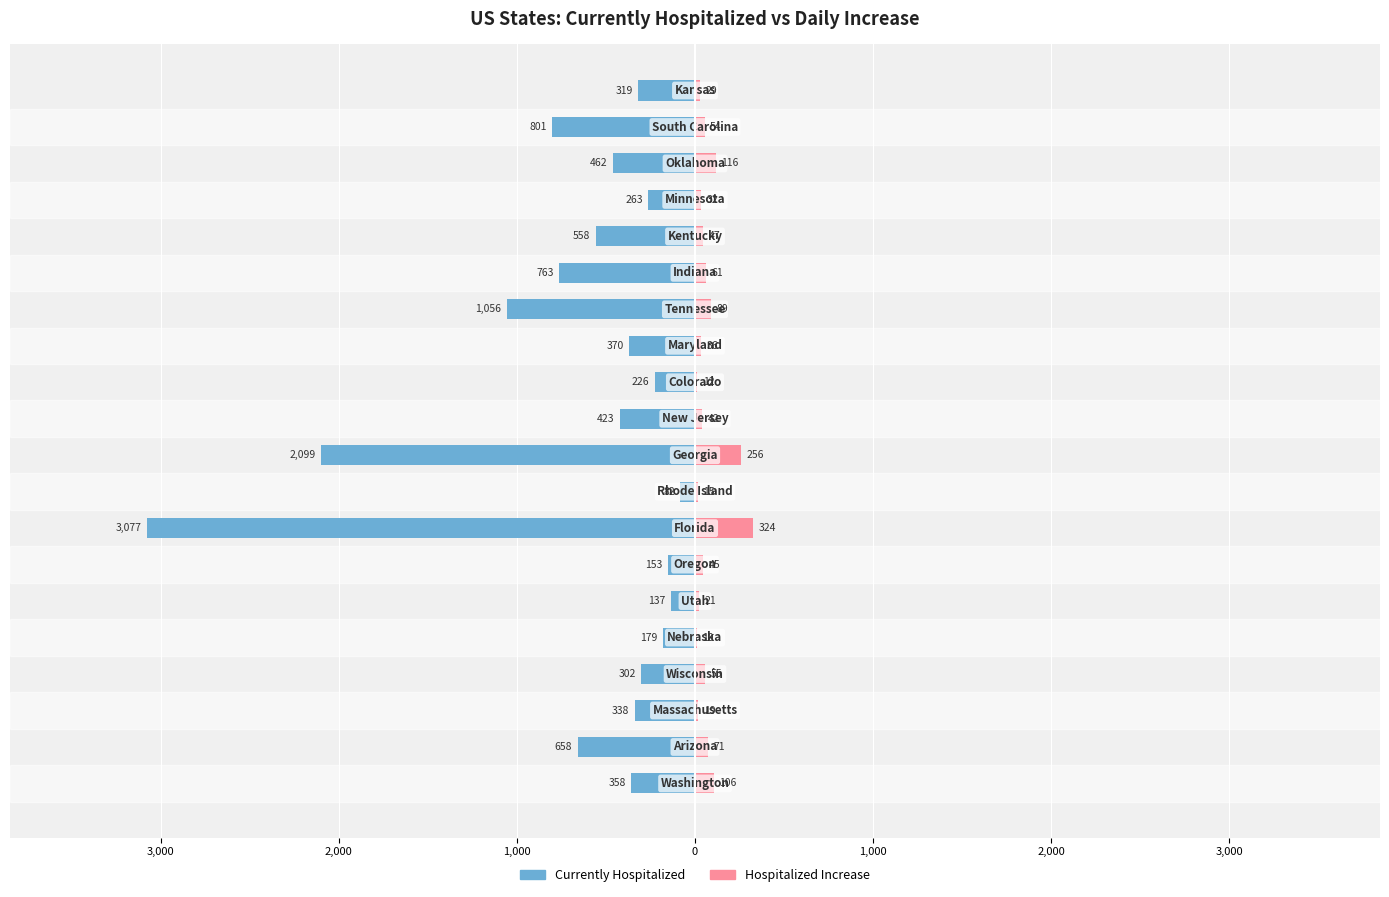

Reading right to left, list all the values displayed in this chart.

hospitalizedCurrently: -319	-801	-462	-263	-558	-763	-1056	-370	-226	-423	-2099	-82	-3077	-153	-137	-179	-302	-338	-658	-358
hospitalizedIncrease: 29	54	116	32	47	61	89	36	12	42	256	15	324	45	21	10	55	19	71	106